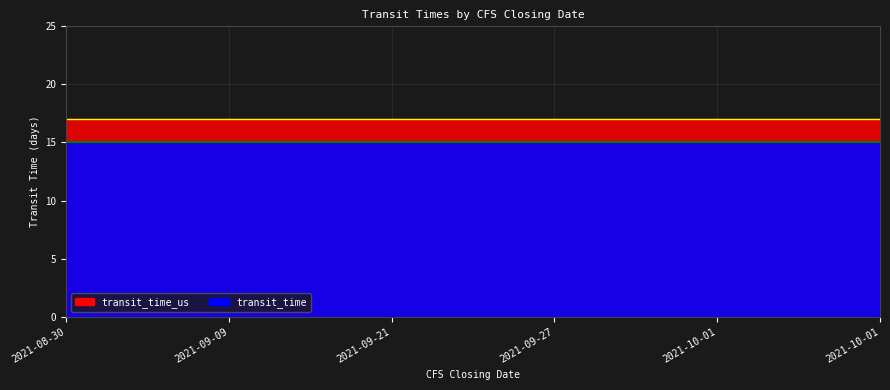

What is the sum of all transit_time values?

90